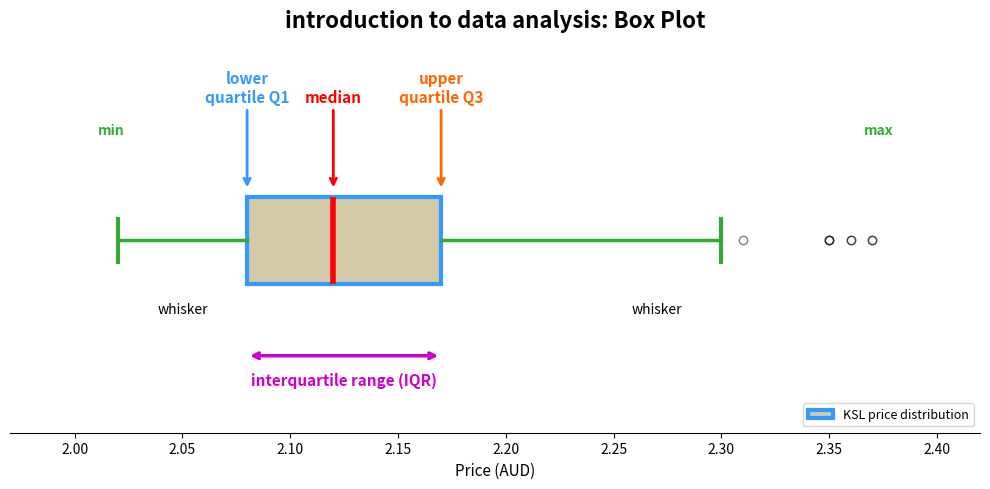

Transcribe this box plot: give where the median line is, the range the box spans, and where the two whiskers end, as read against the x-axis. The values are not printed on the chart, so give them approximately, as read against the axis.

median 2.12, box 2.08 to 2.17, whiskers 2.02 to 2.30